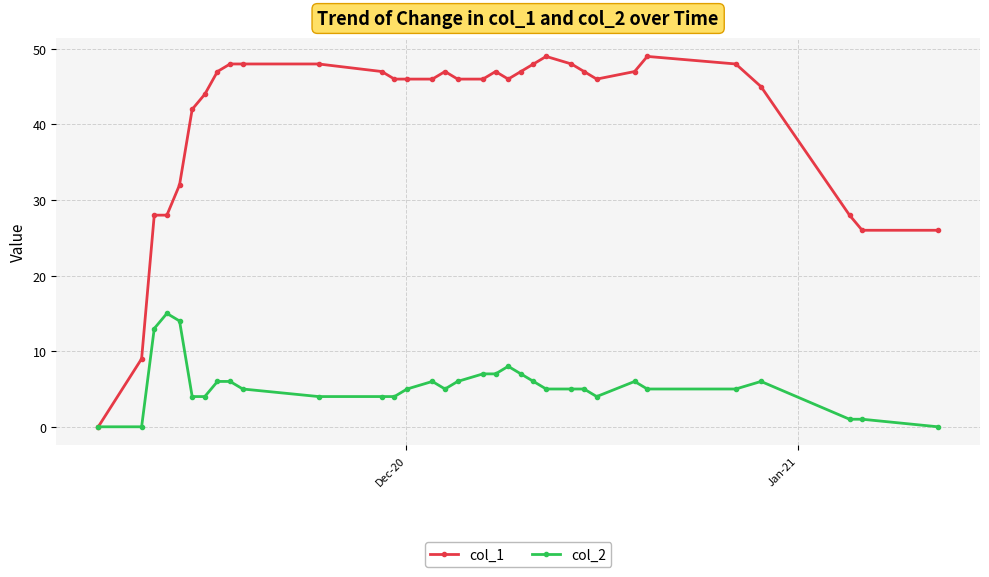

How many values in col_1 are above zero?

32